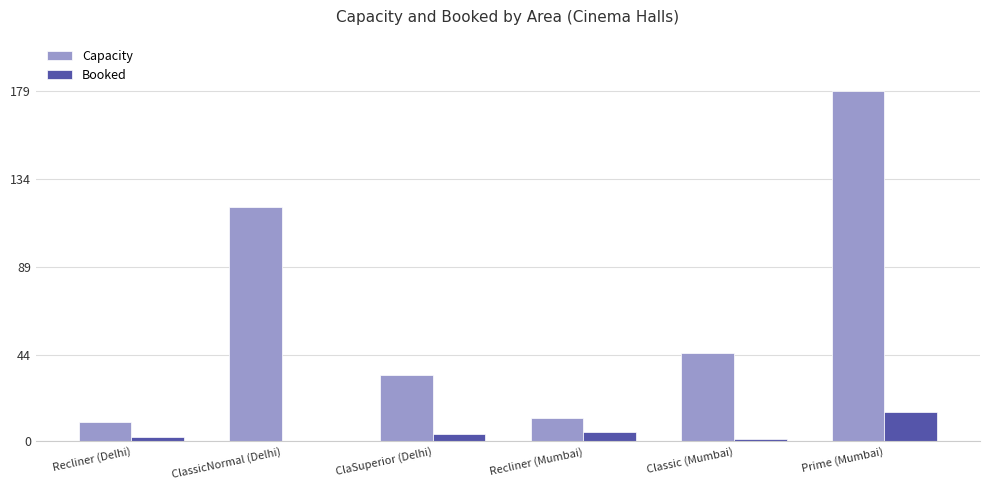

What is the total value across all series at ClassicNormal (Delhi)?

120